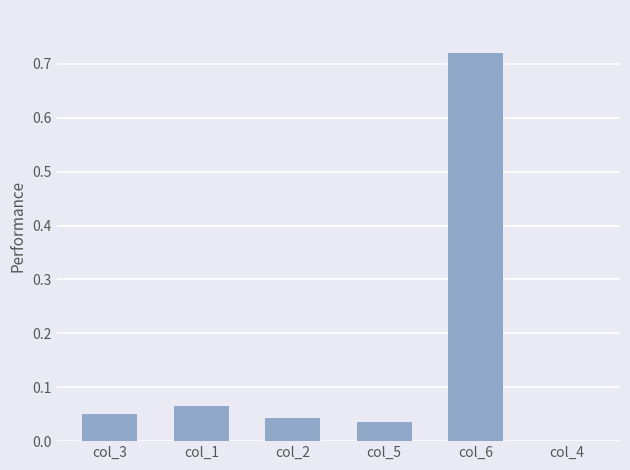

Between col_2 and col_1, which is larger?

col_1